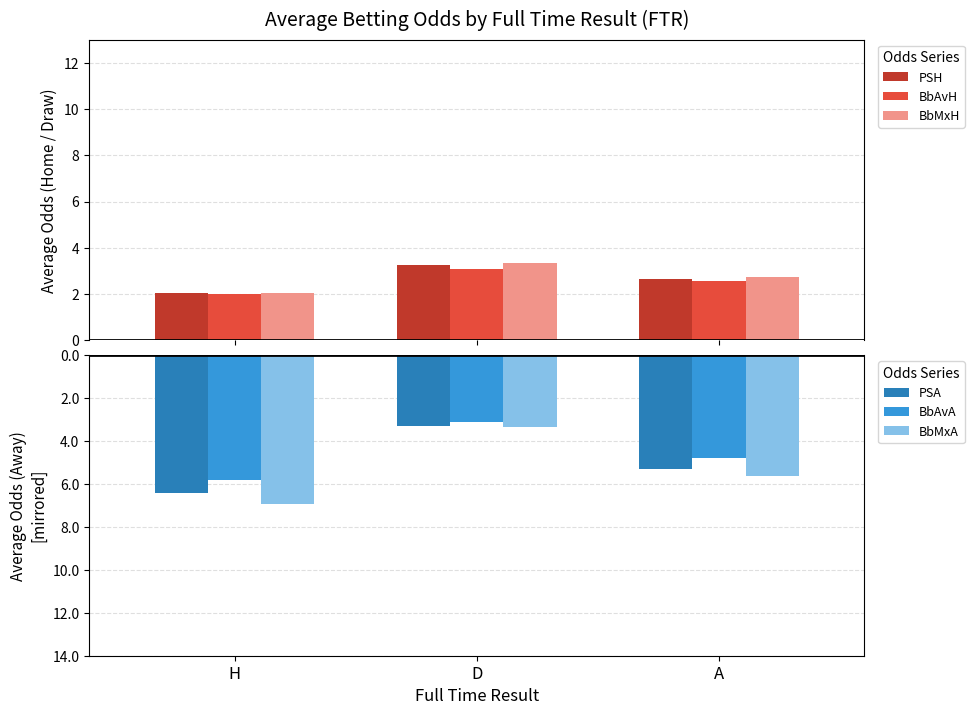

Reading left to right, list all the values displayed in this chart.

PSH: 2.0	3.3	2.7
BbAvH: 2.0	3.1	2.6
BbMxH: 2.1	3.3	2.7
PSA: -6.4	-3.3	-5.3
BbAvA: -5.8	-3.1	-4.8
BbMxA: -6.9	-3.3	-5.6